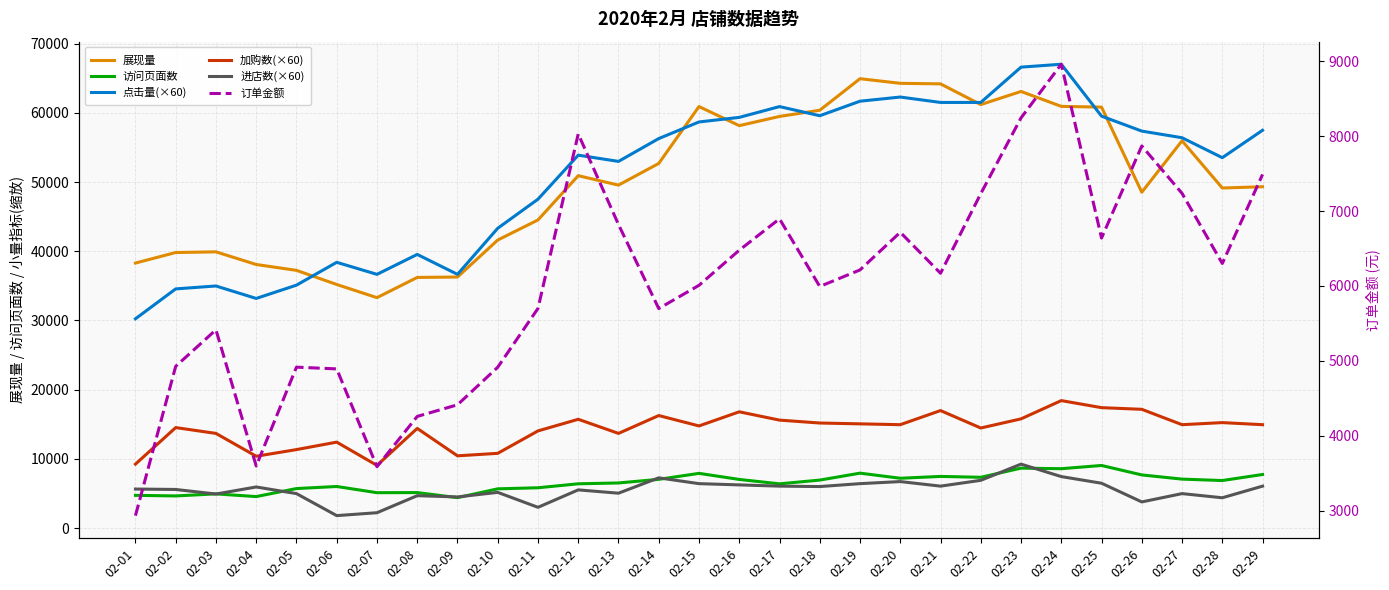

What is the difference between the maximum and minimum values in the 点击量(×60) series?

36780.0